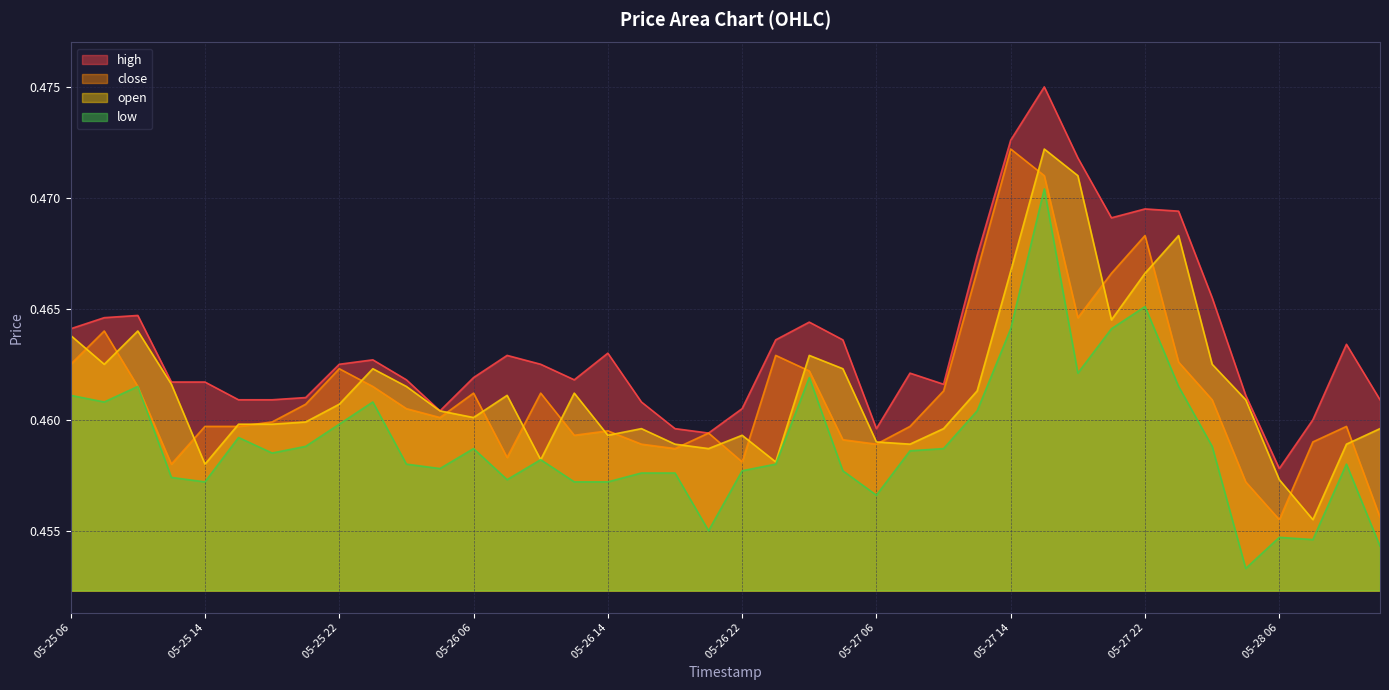

What is the lowest value of the low series?

0.5